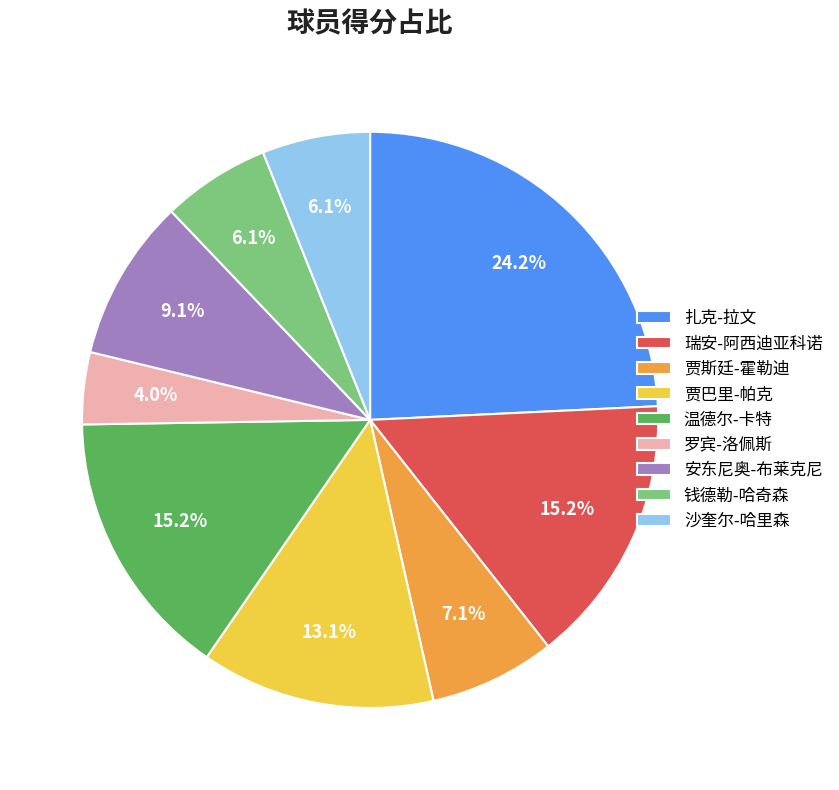

Approximately how many times larger is the value at 瑞安-阿西迪亚科诺 compared to 扎克-拉文?

0.6